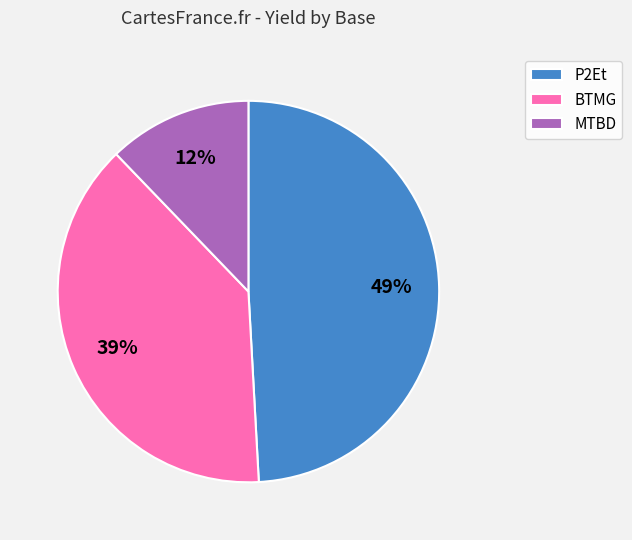

To the nearest percent, what is the average slice percentage?

33%